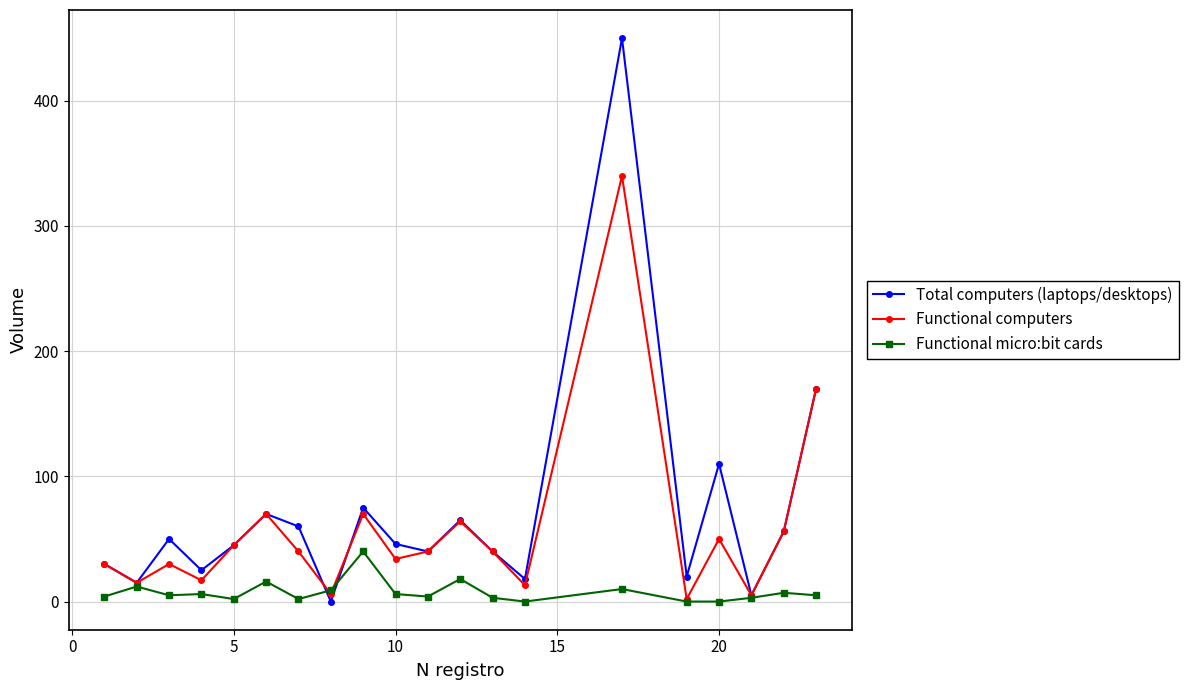

Rank the series by their maximum value, from highest to lowest.

Total computers (laptops/desktops), Functional computers, Functional micro:bit cards